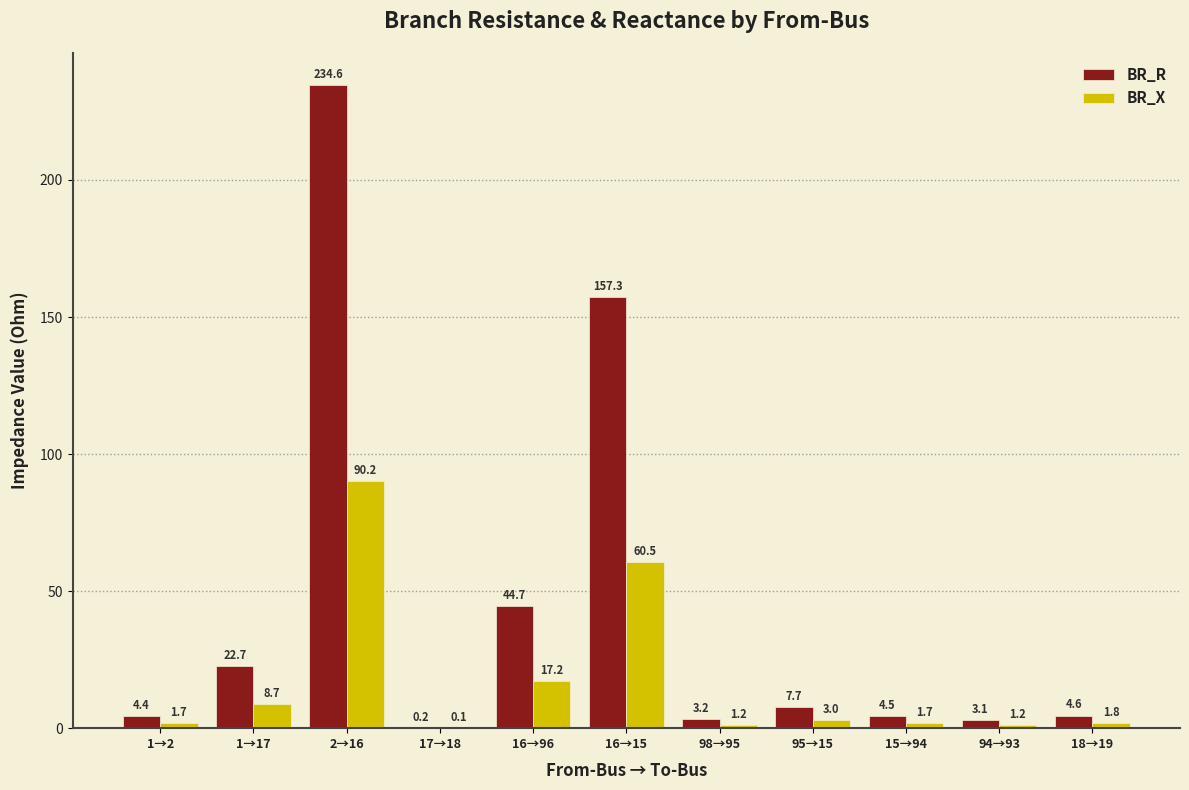

Is the value of BR_X at 15→94 greater than the value of BR_R at 15→94?

No